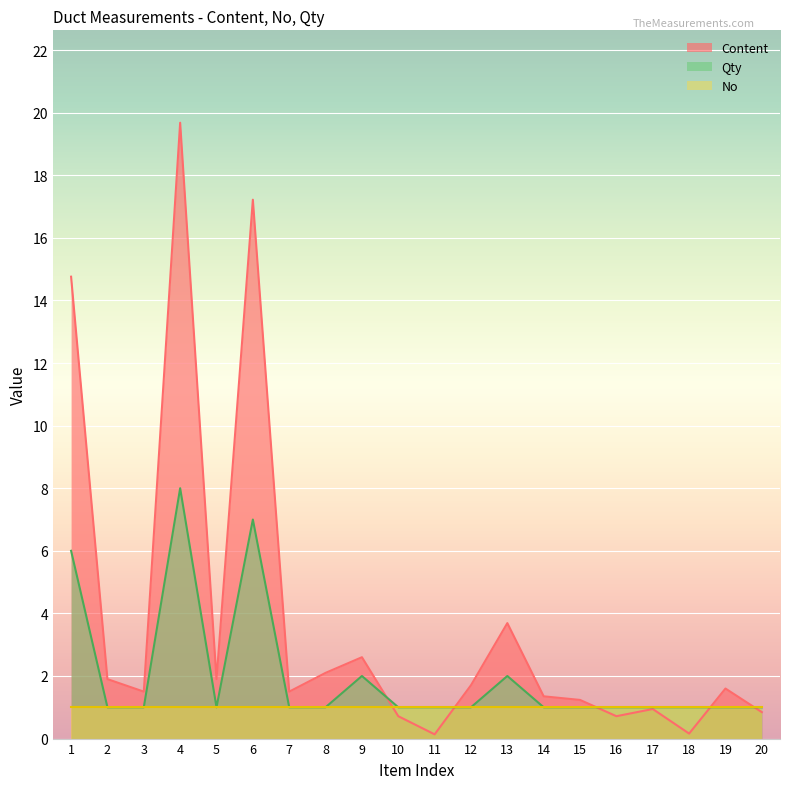

Where is the first local maximum for Qty?

4